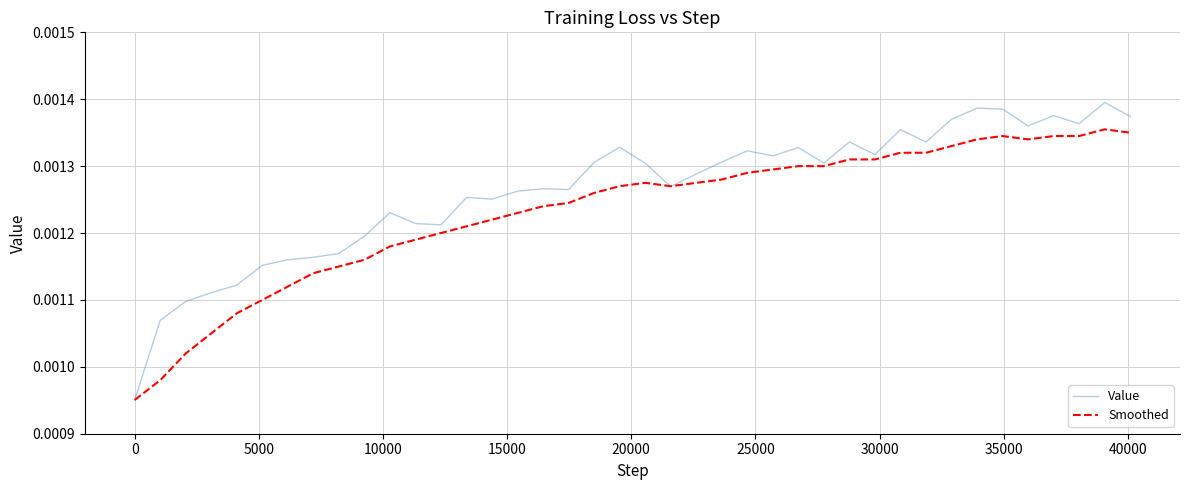

Which series has the widest spread of values?

Value